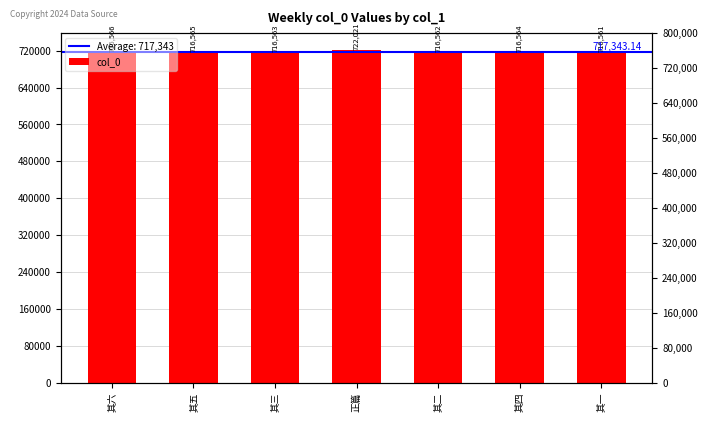

What is the approximate value at 其五?

716565